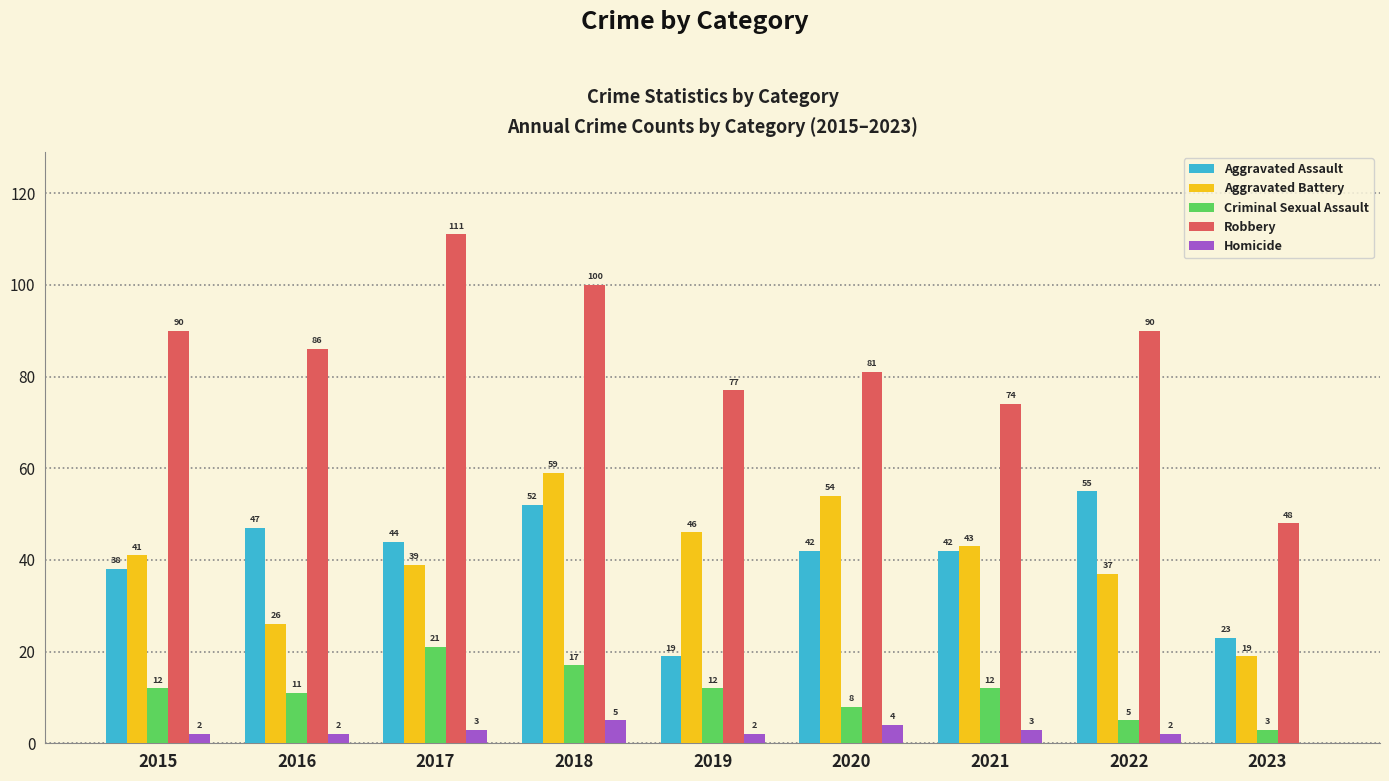

Where is Aggravated Assault nearest to the value 37?

2015